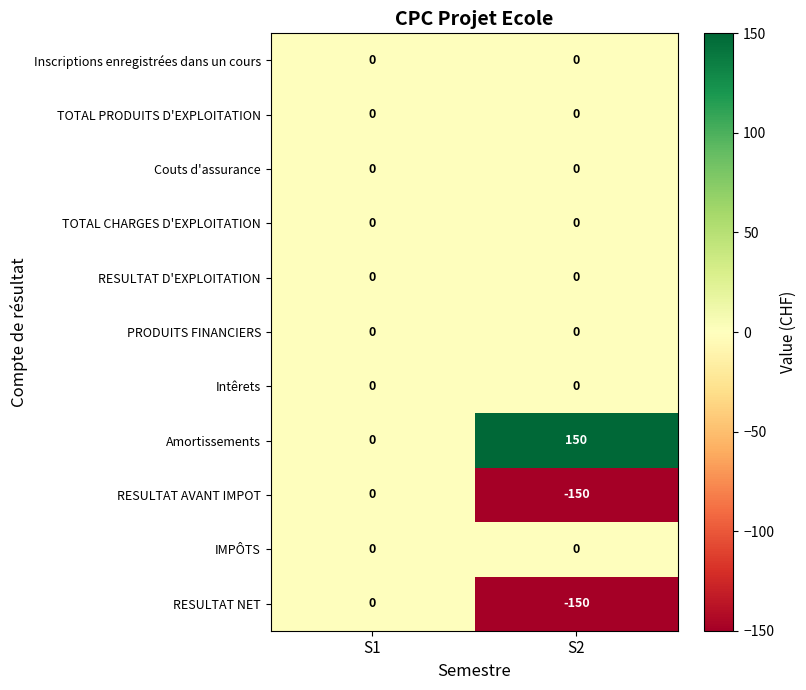

What is the greatest value displayed?

150